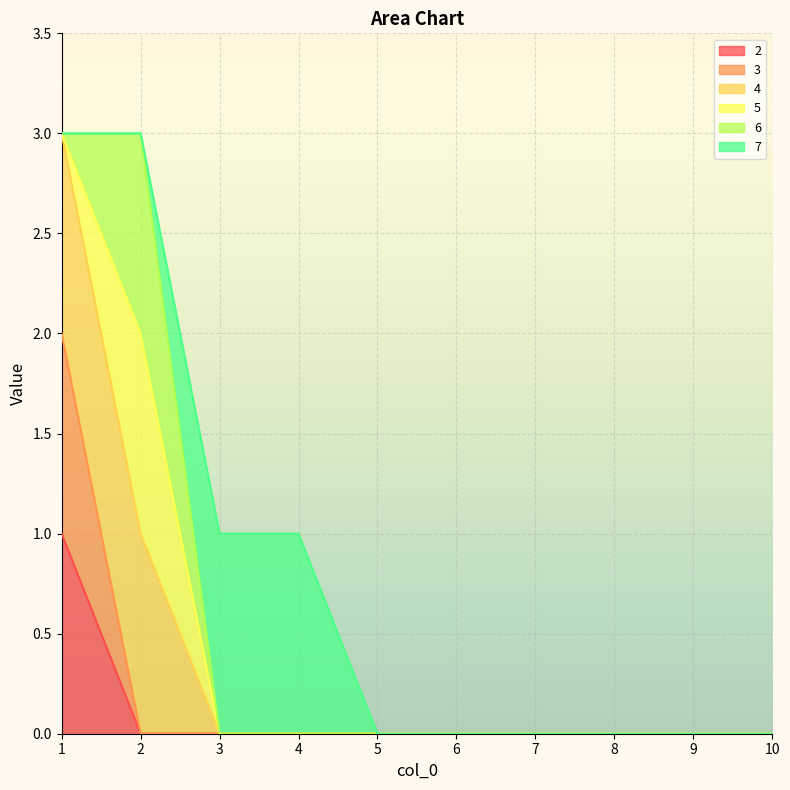

True or false: 2 has more than 2 points higher than both neighbors.

False